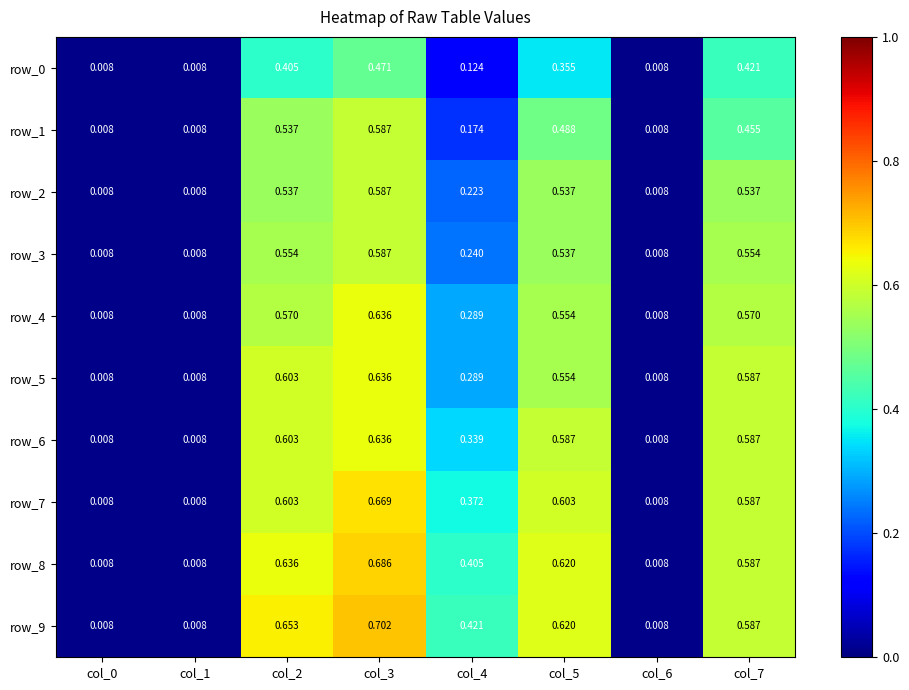

Is the value of row_5 at col_4 greater than the value of row_3 at col_0?

Yes